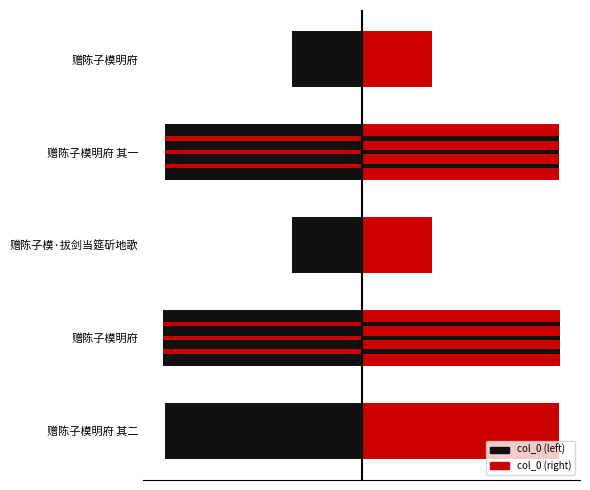

How many values in the col_0_left series exceed -419230?

2